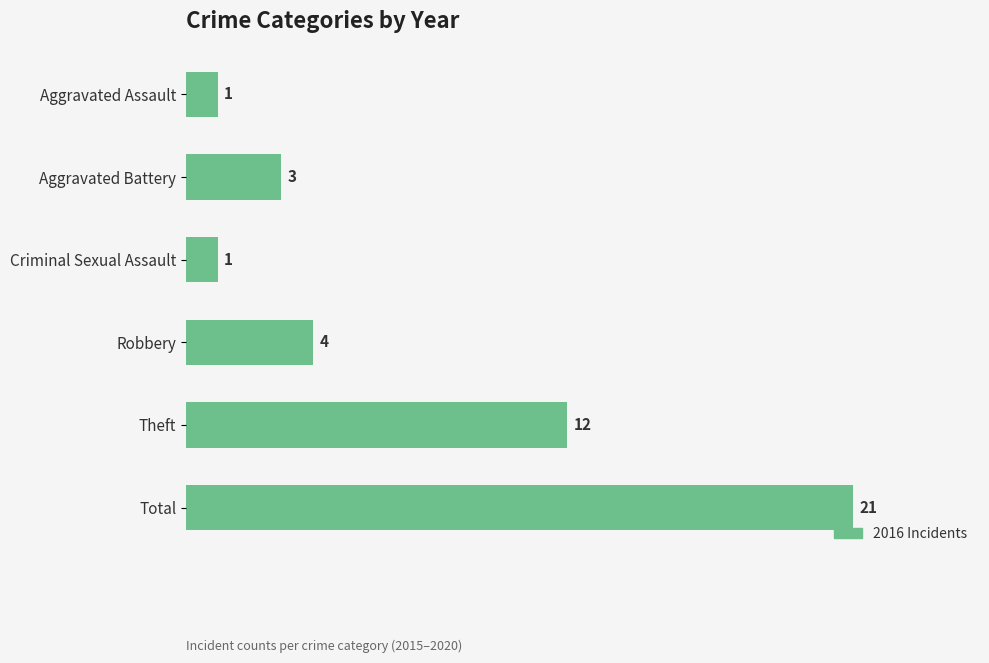

Reading top to bottom, list all the values displayed in this chart.

Aggravated Assault=1	Aggravated Battery=3	Criminal Sexual Assault=1	Robbery=4	Theft=12	Total=21